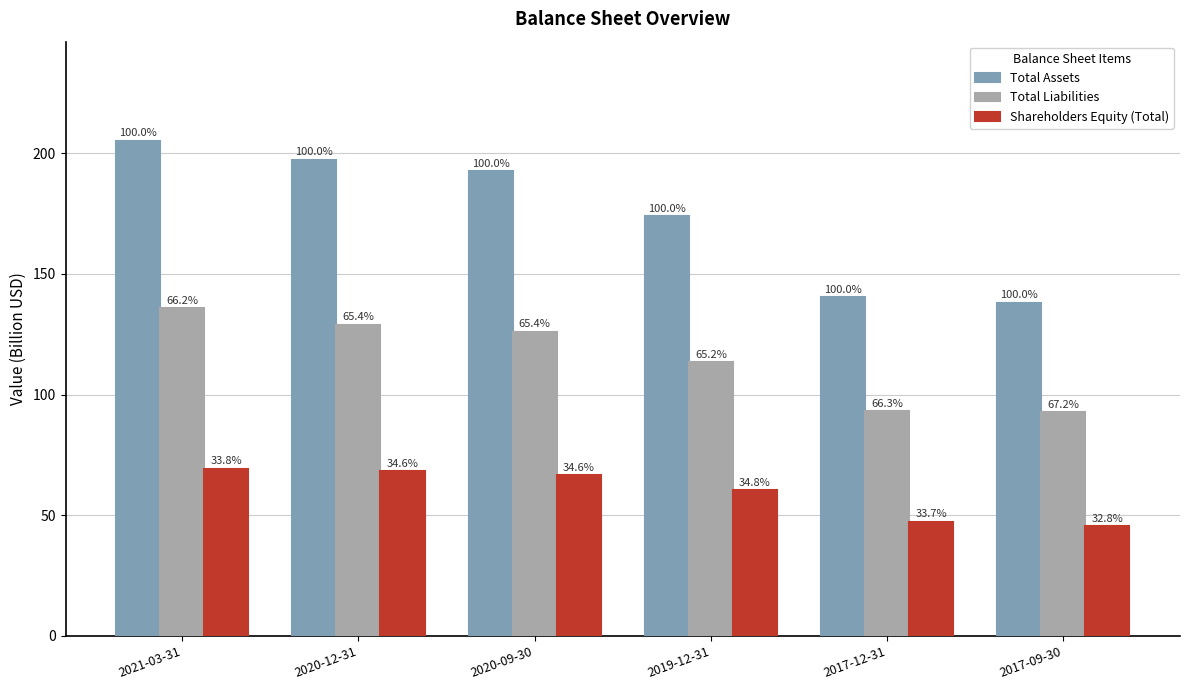

What are all the series names shown in the legend?

Total Assets, Total Liabilities, Shareholders Equity (Total)